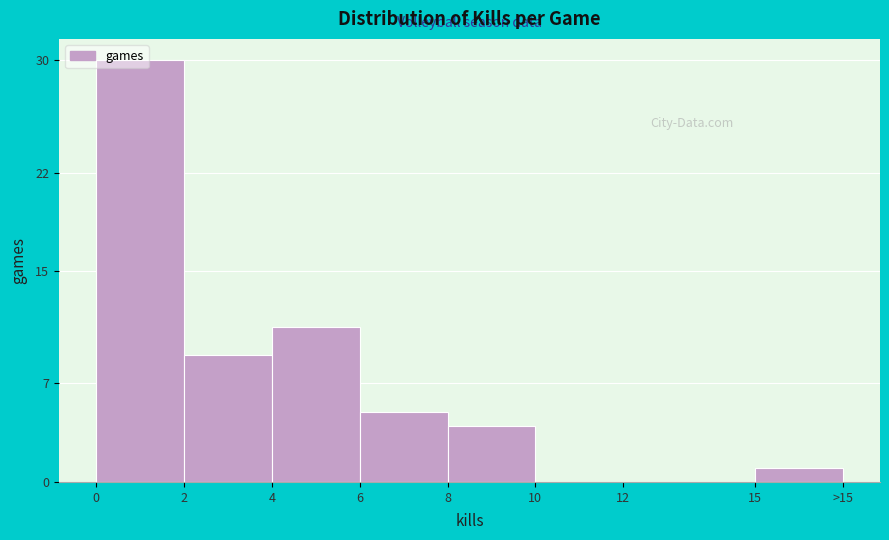

Is it true that the value at 4 is 15?

False